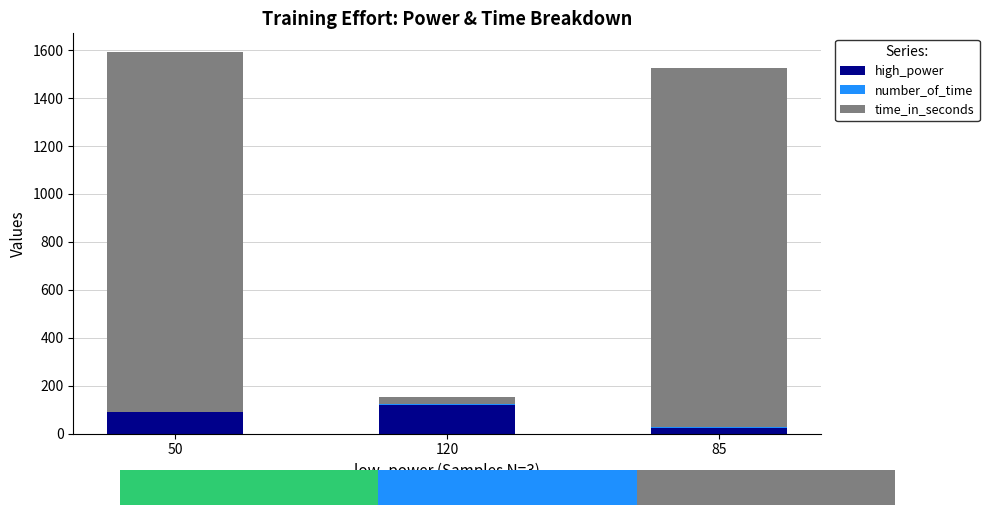

How many data points in high_power are less than 90?

1